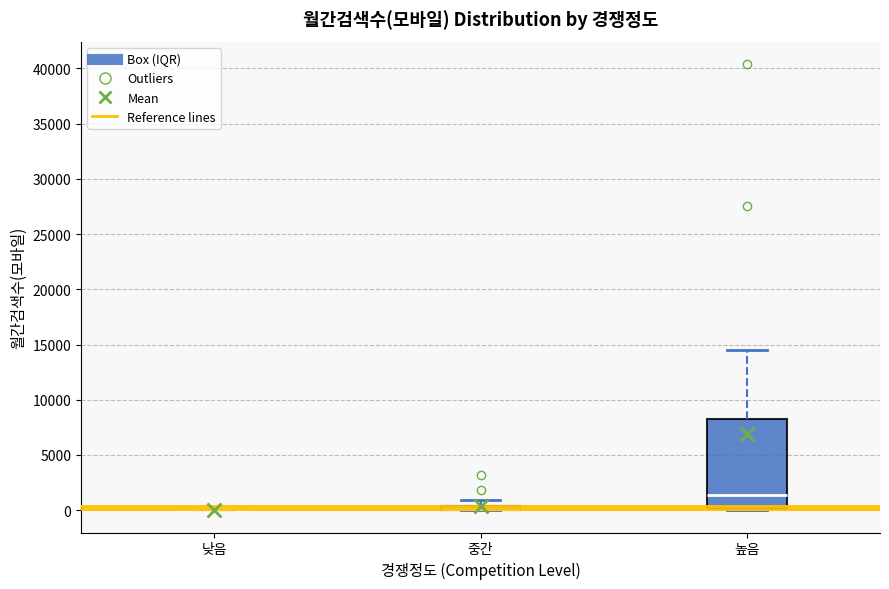

Which box is the tallest, from its lower edge to its upper edge?

높음